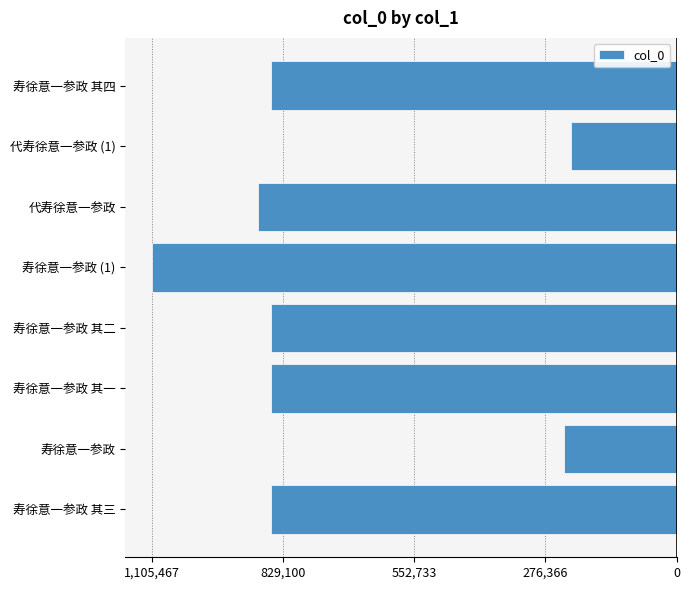

Are the bars horizontal?

Yes